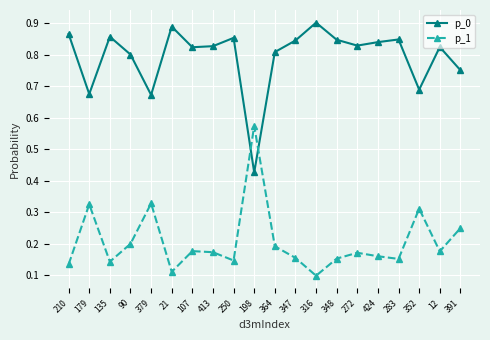

What is the sum of all p_1 values?

4.1